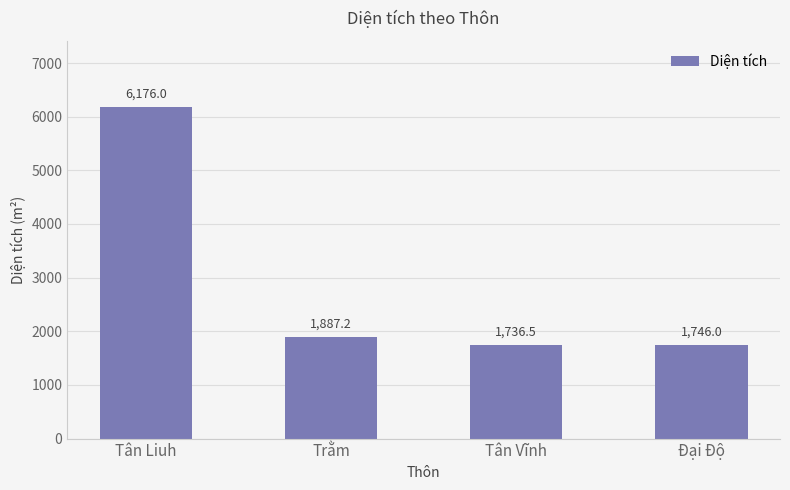

Are the bars horizontal?

No